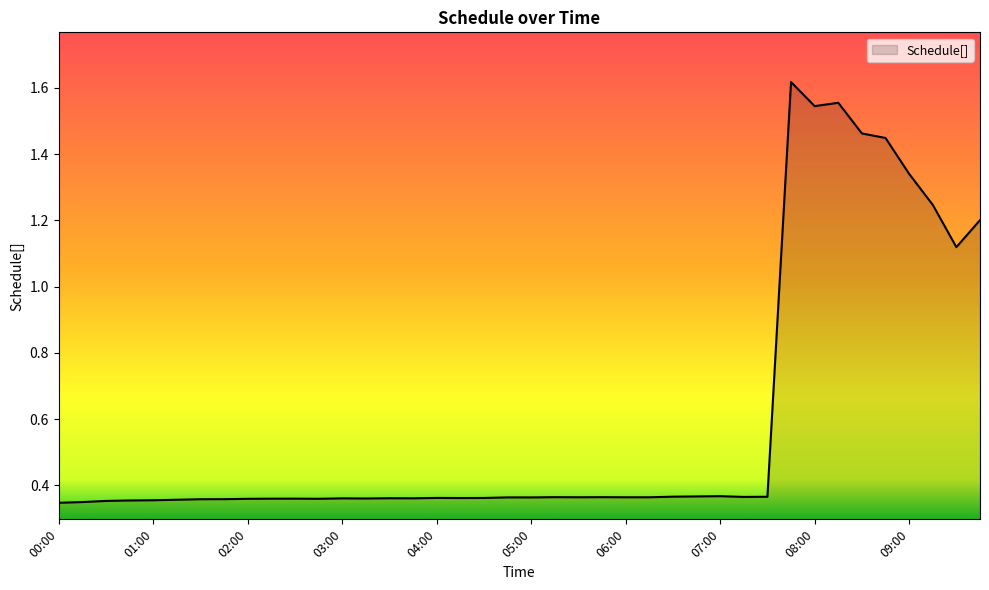

Reading left to right, what are all the values shown in this chart?

00:00=0.3	00:15=0.3	00:30=0.4	00:45=0.4	01:00=0.4	01:15=0.4	01:30=0.4	01:45=0.4	02:00=0.4	02:15=0.4	02:30=0.4	02:45=0.4	03:00=0.4	03:15=0.4	03:30=0.4	03:45=0.4	04:00=0.4	04:15=0.4	04:30=0.4	04:45=0.4	05:00=0.4	05:15=0.4	05:30=0.4	05:45=0.4	06:00=0.4	06:15=0.4	06:30=0.4	06:45=0.4	07:00=0.4	07:15=0.4	07:30=0.4	07:45=1.6	08:00=1.5	08:15=1.6	08:30=1.5	08:45=1.4	09:00=1.3	09:15=1.2	09:30=1.1	09:45=1.2